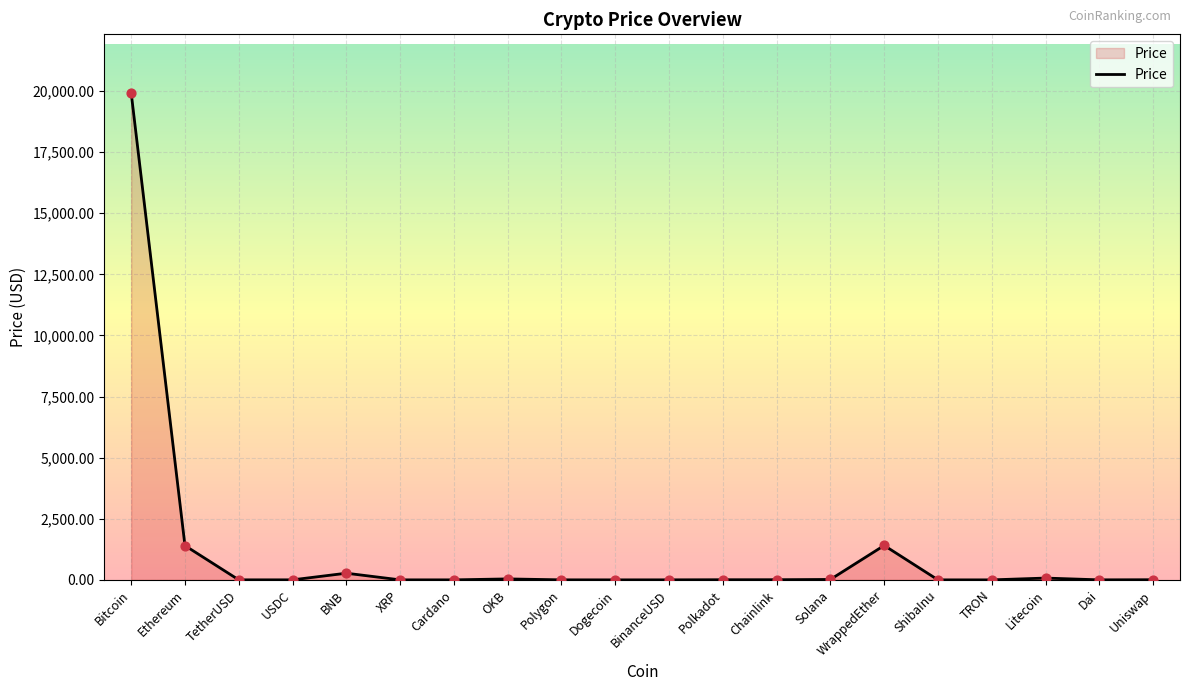

Which label corresponds to the largest value in the chart?

Bitcoin